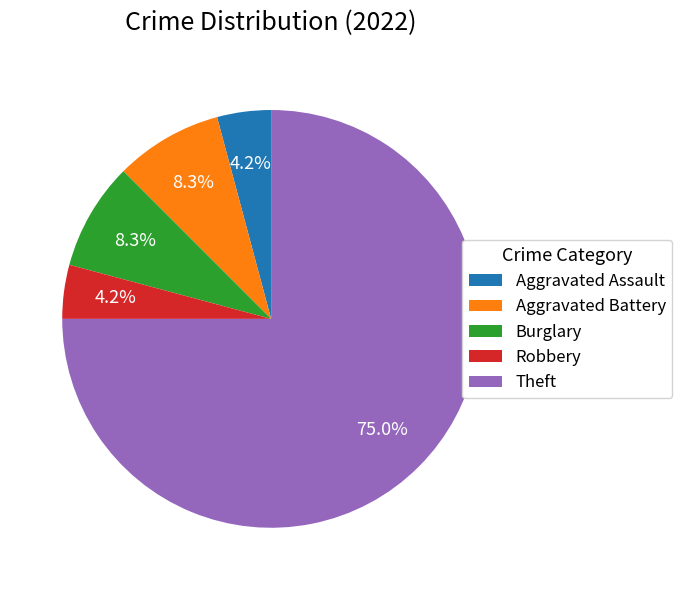

To the nearest percent, what portion does Theft represent?

75%